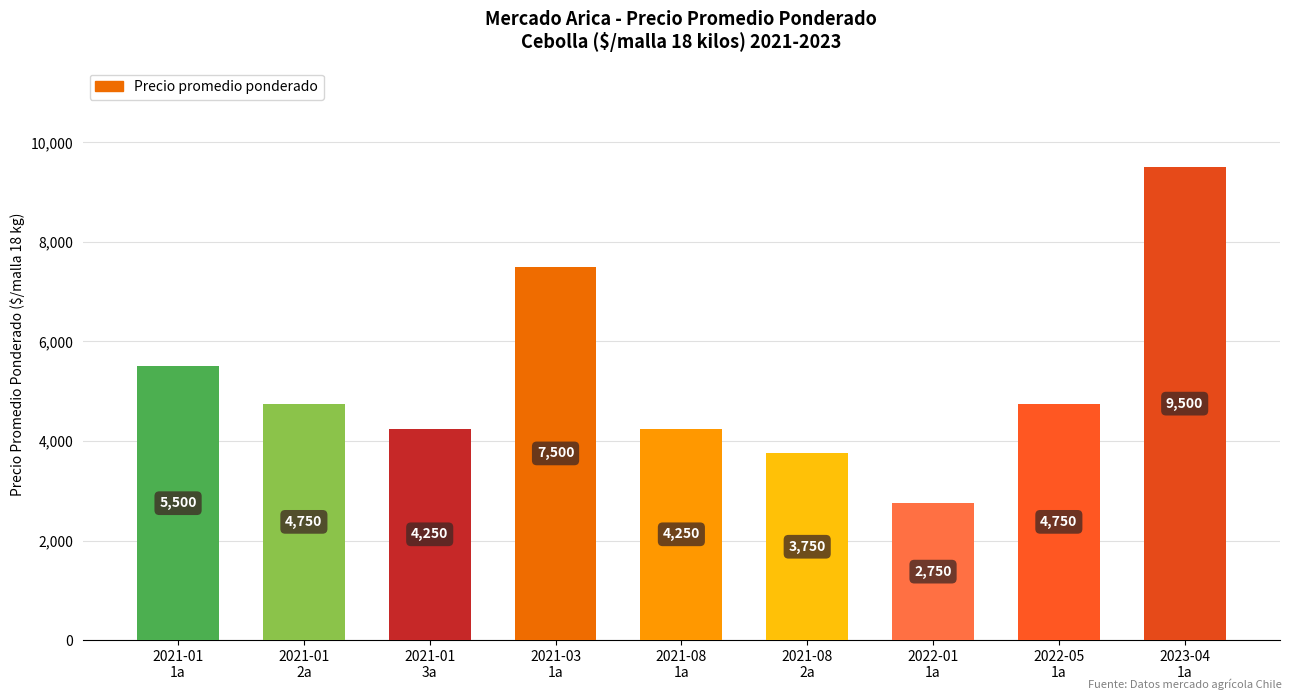

Reading right to left, list all the values displayed in this chart.

9500	4750	2750	3750	4250	7500	4250	4750	5500